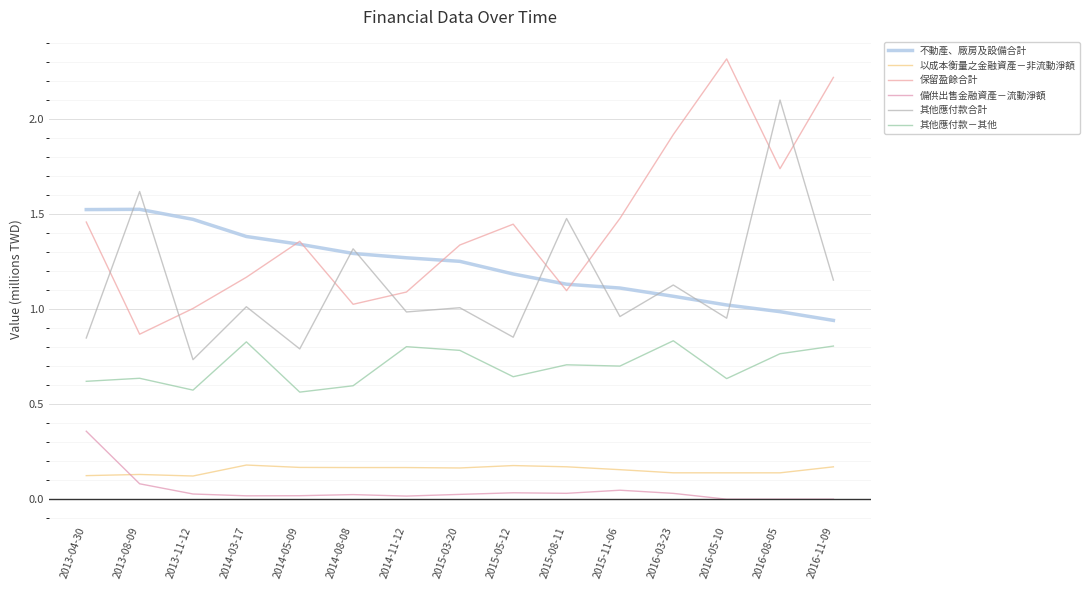

What is the difference between the 保留盈餘合計 values at 2015-03-20 and 2016-05-10?

1.0